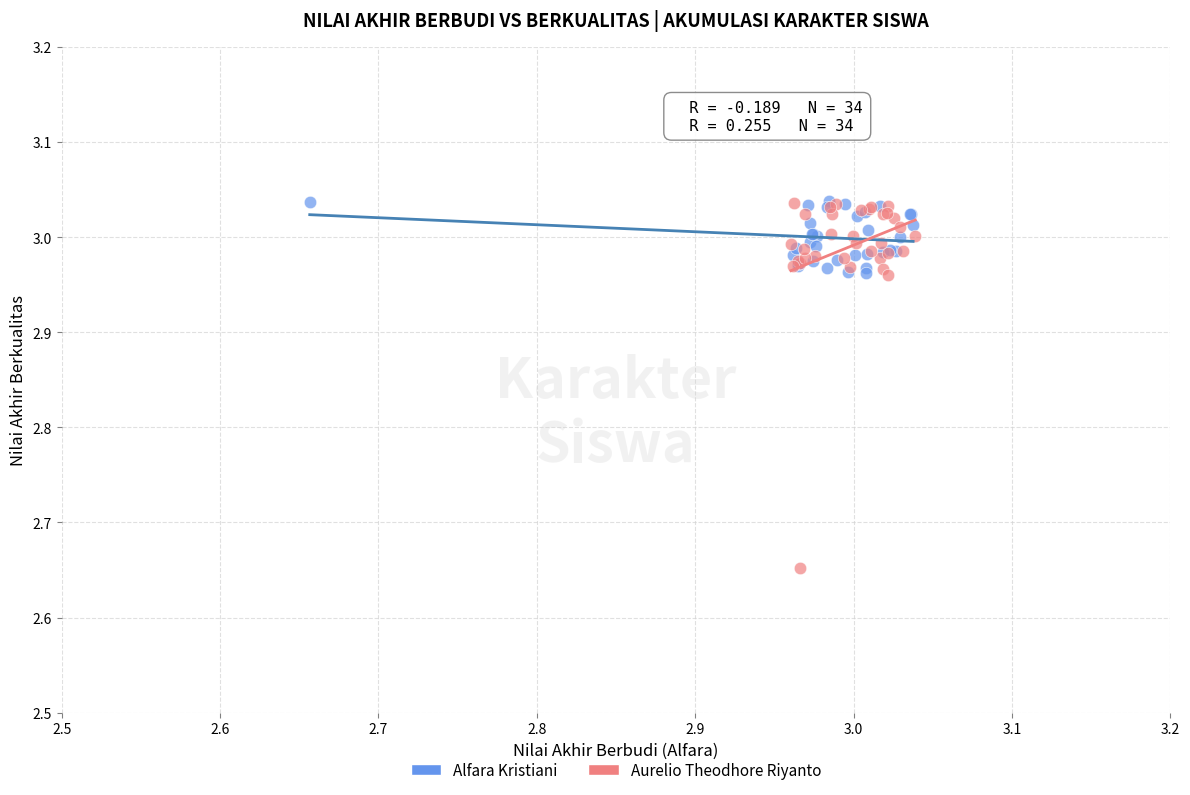

Which series has the largest Y range (max minus min)?

Aurelio Theodhore Riyanto